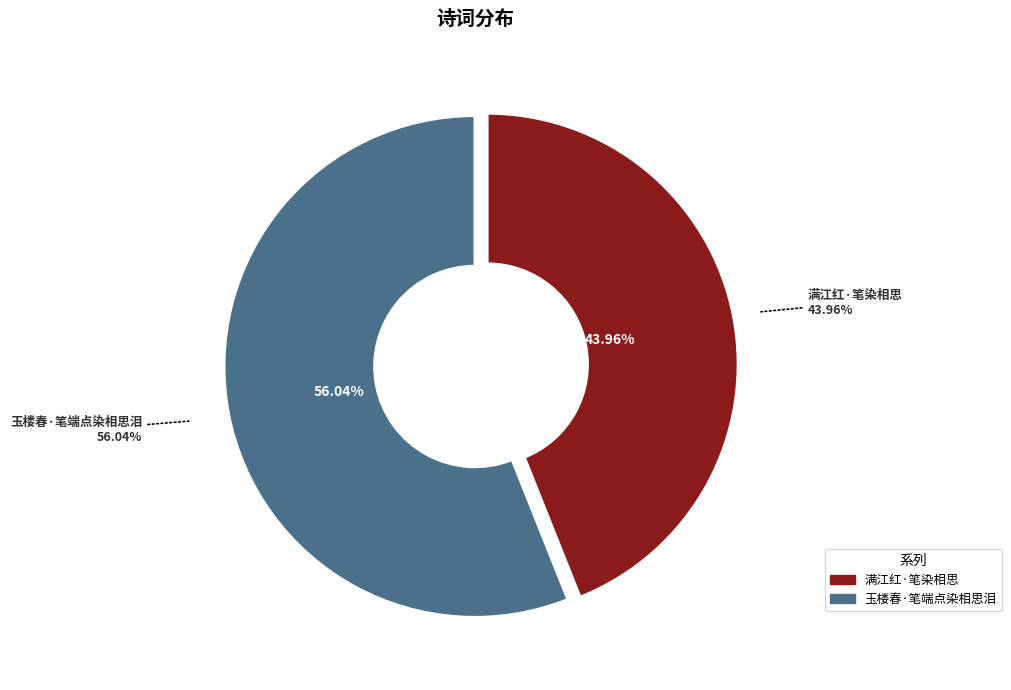

What percentage is NOT represented by 玉楼春·笔端点染相思泪?

44.0%